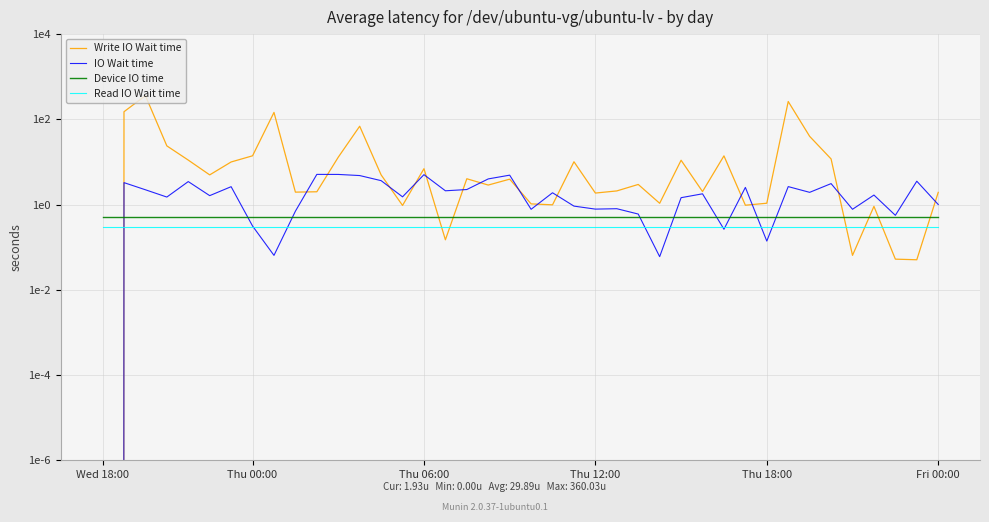

After their last crossing, which series has the higher values: Write IO Wait time or Read IO Wait time?

Write IO Wait time